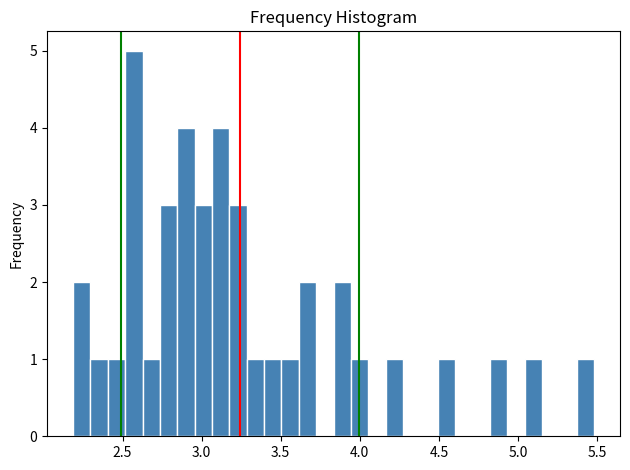

Around what value on the x-axis is the tallest bar? Give the approximate position of its centre, as read against the axis.

2.55